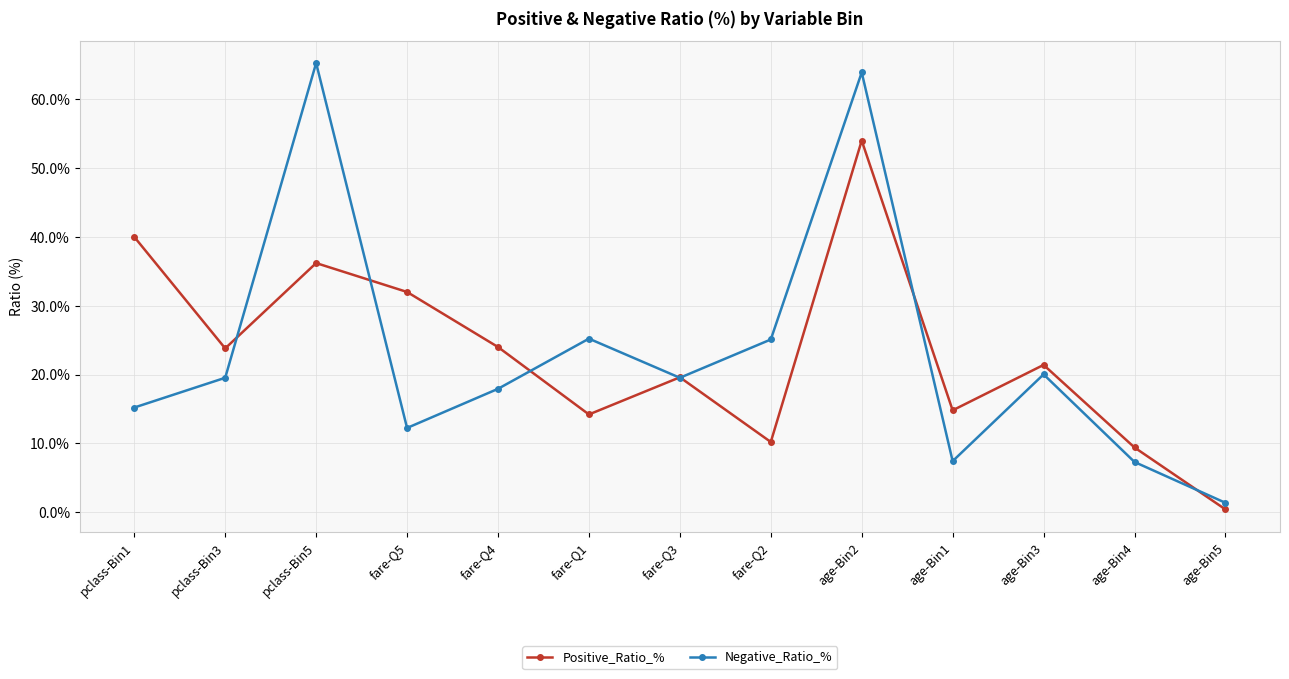

Which label corresponds to the smallest value in the chart?

age-Bin5